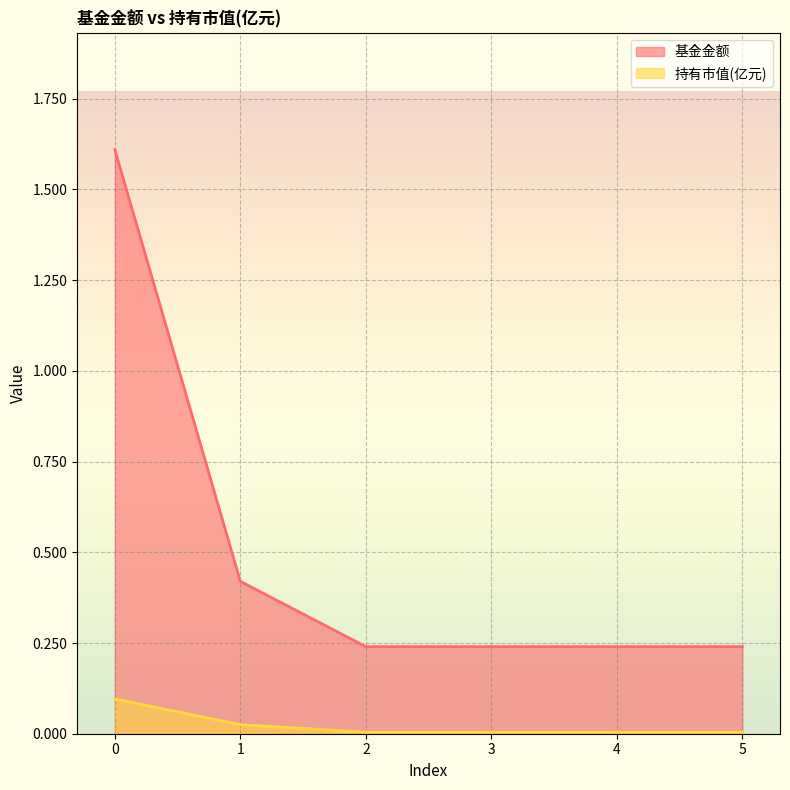

What are all the series names shown in the legend?

基金金额, 持有市值(亿元)